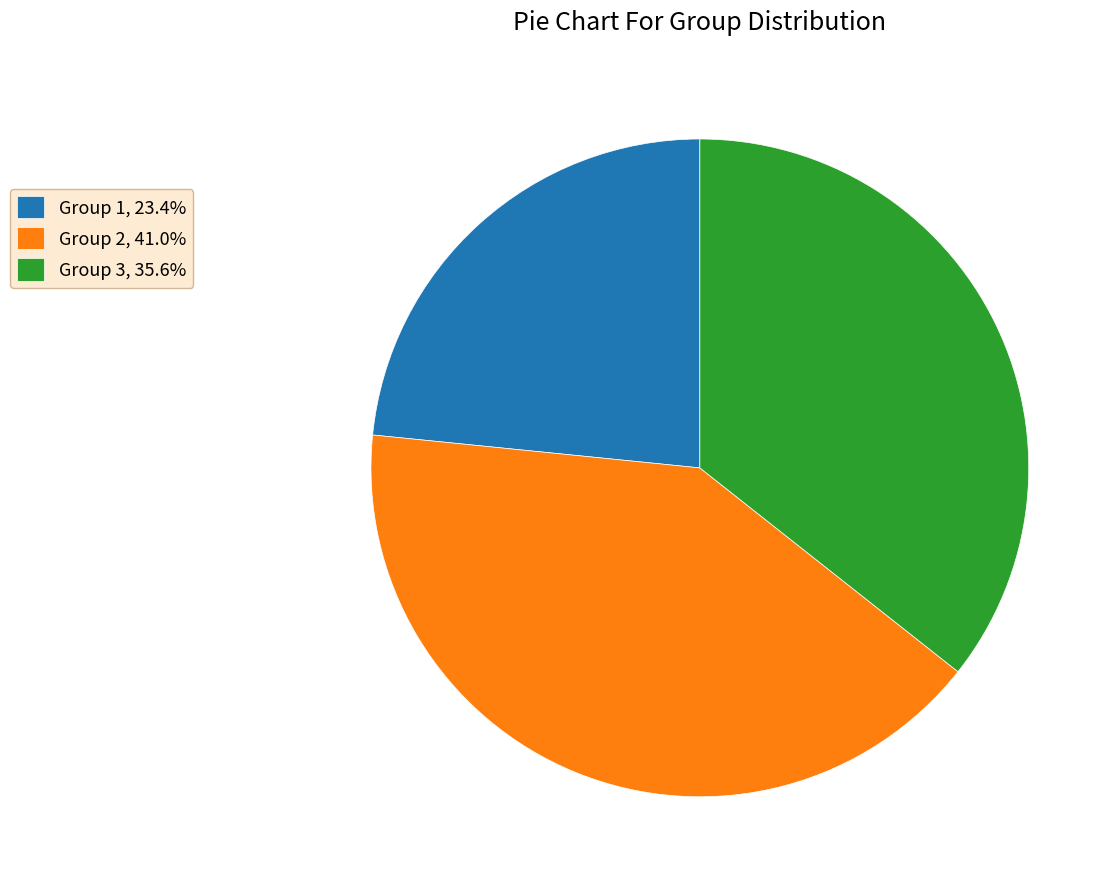

Is there a majority slice in this chart?

No